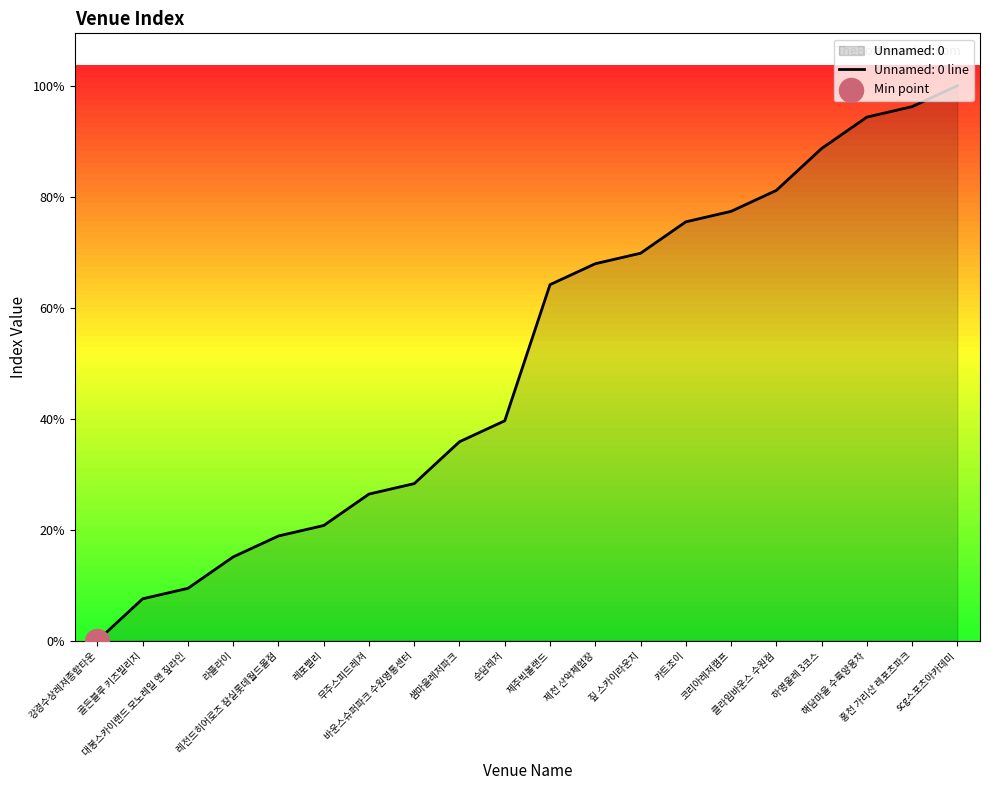

Which has a higher value, 카트조이 or 레전드히어로즈 잠실롯데월드몰점?

카트조이